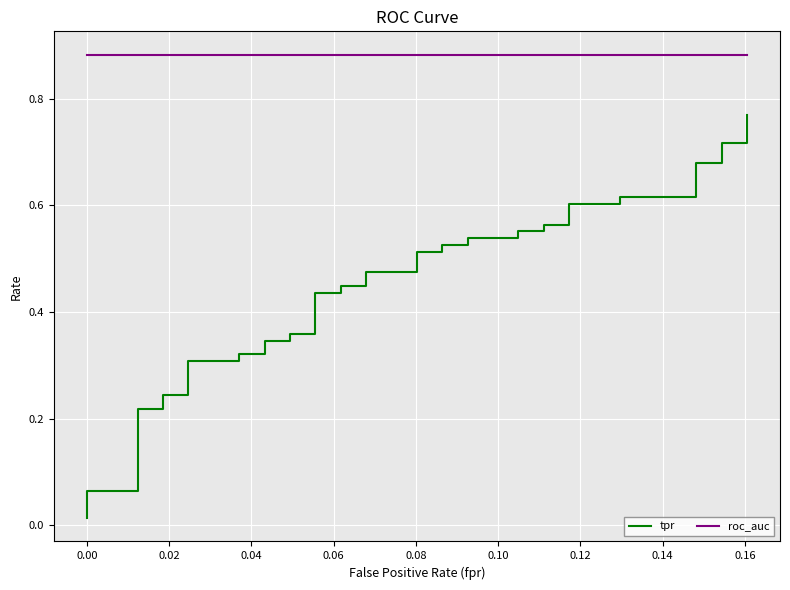

True or false: roc_auc and tpr intersect in this chart.

False